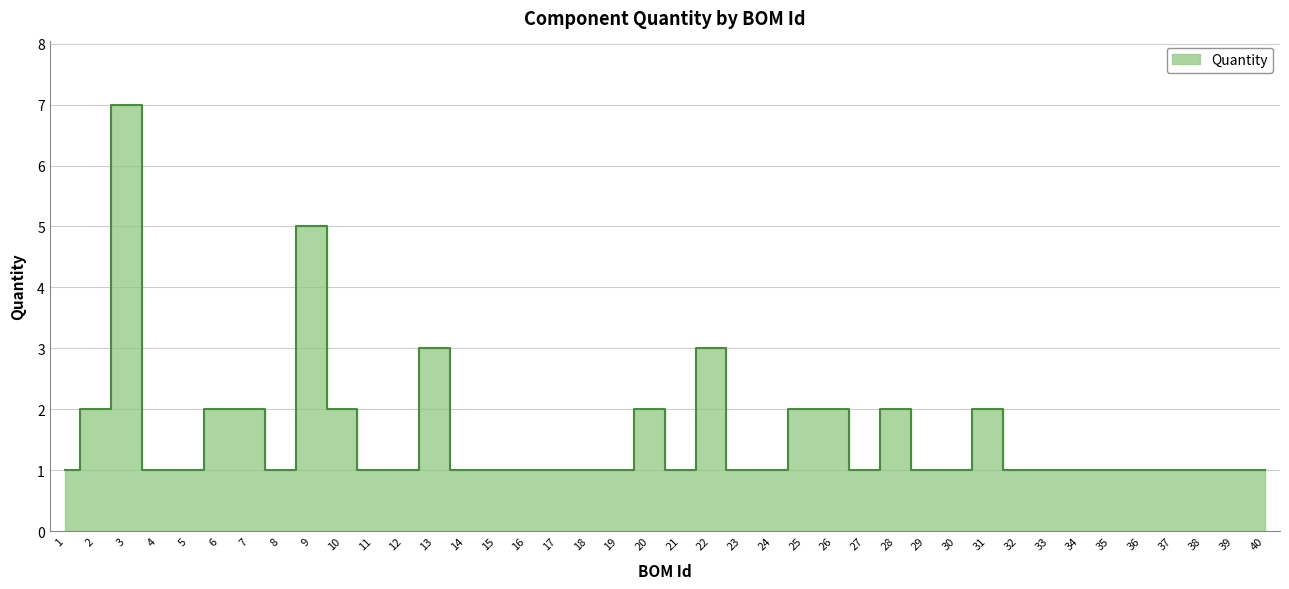

How many distinct data groups are displayed?

1